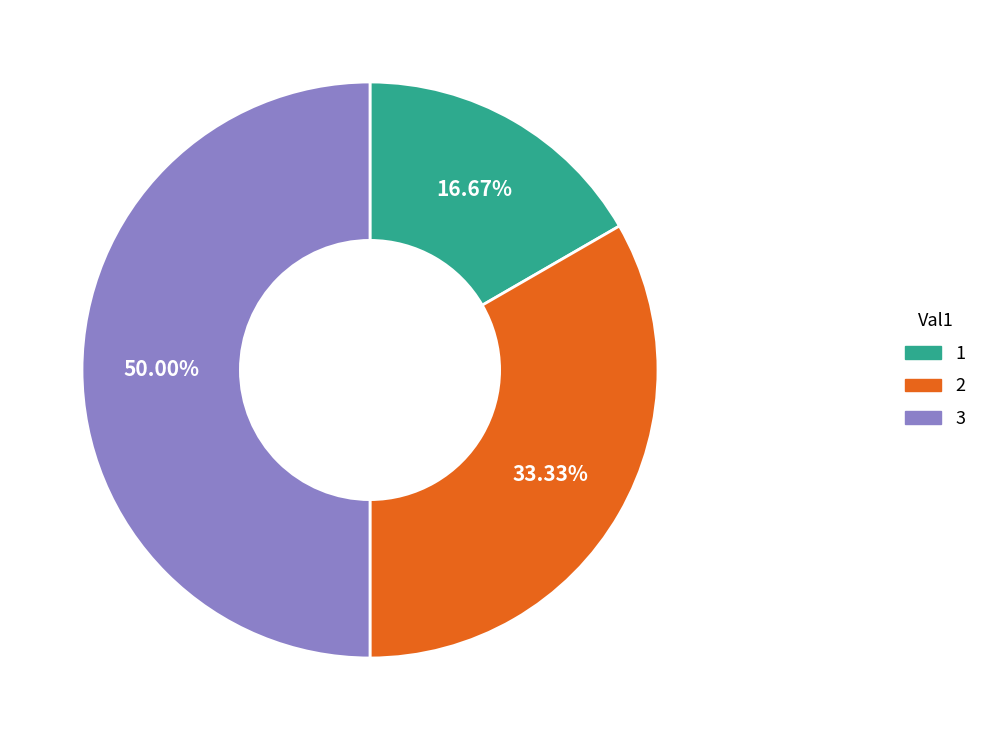

What percentage is NOT represented by 1?

83.3%